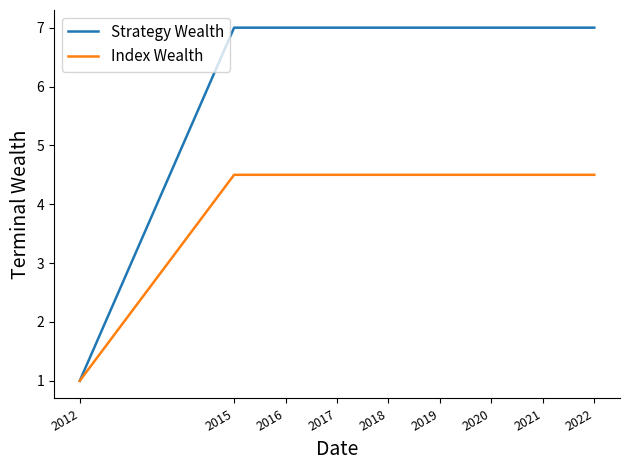

True or false: Index Wealth has a value of 1.5 at 2017.

False